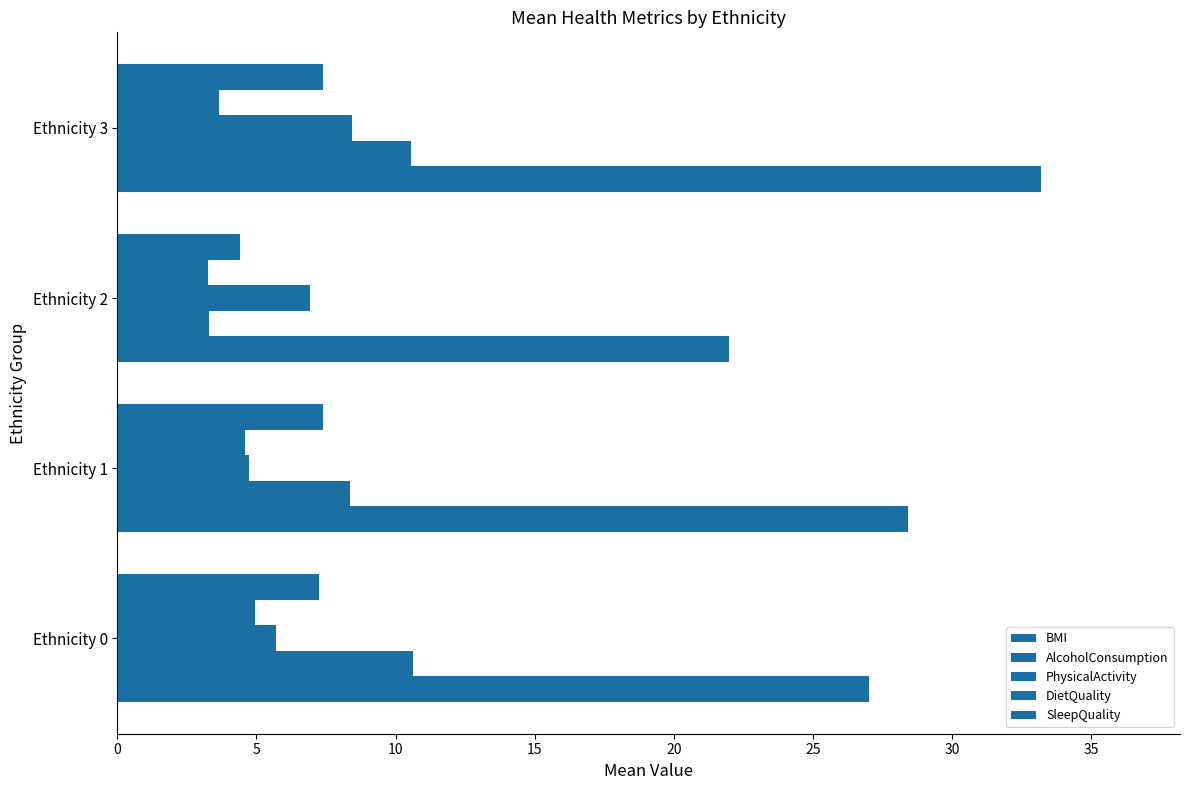

What is the value of the DietQuality bar at the 3rd from the left?

3.2